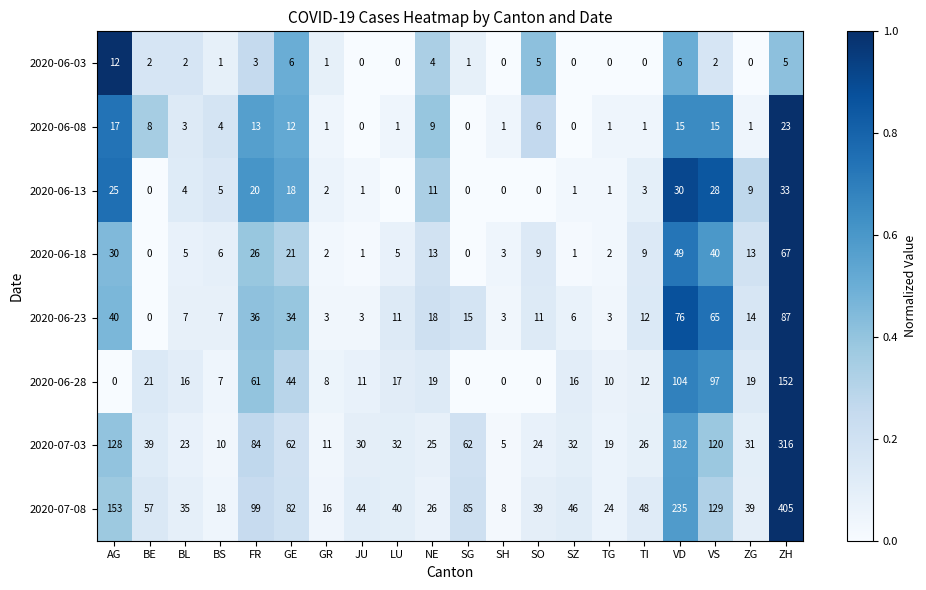

What is the spread (max minus min) of values at LU?

40